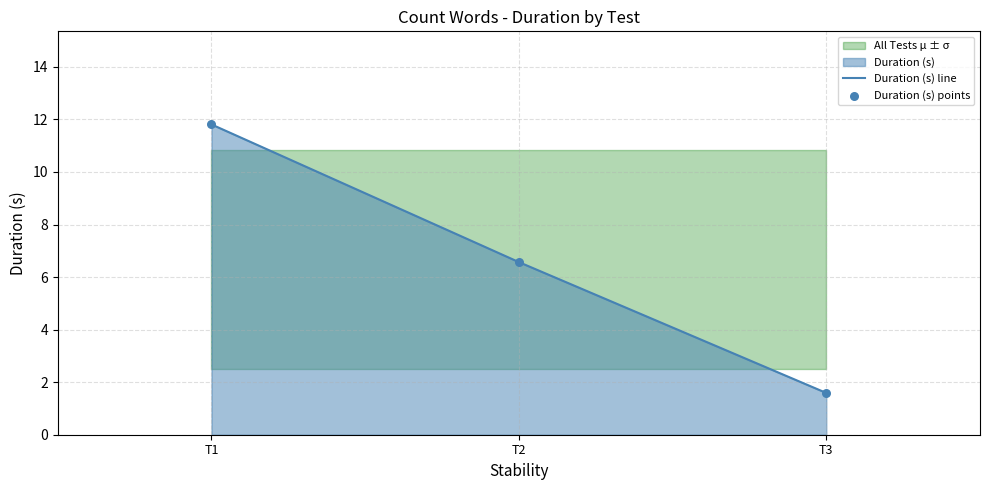

Which series contains the highest Y value?

Duration (s) line